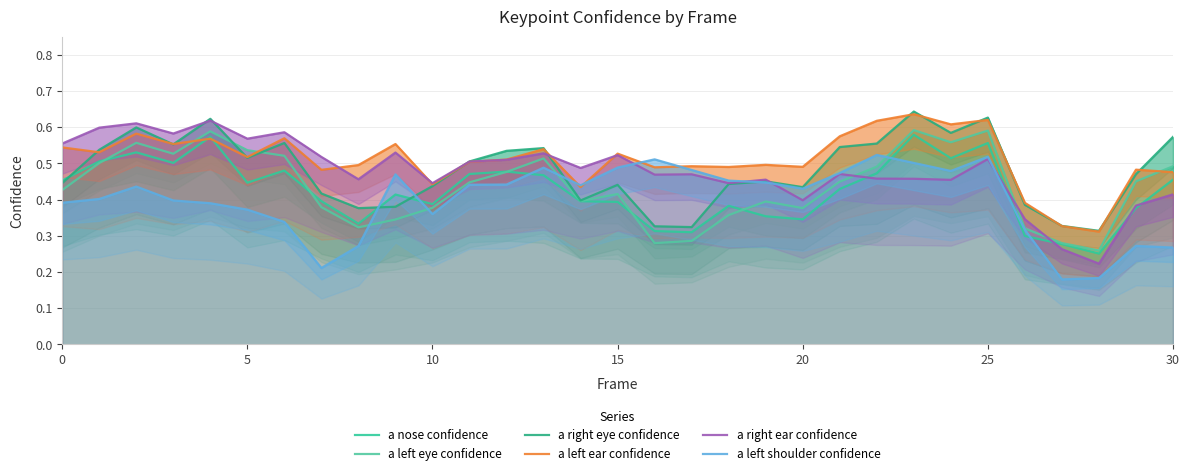

Is it true that a left ear confidence equals 0.3 at 5?

False